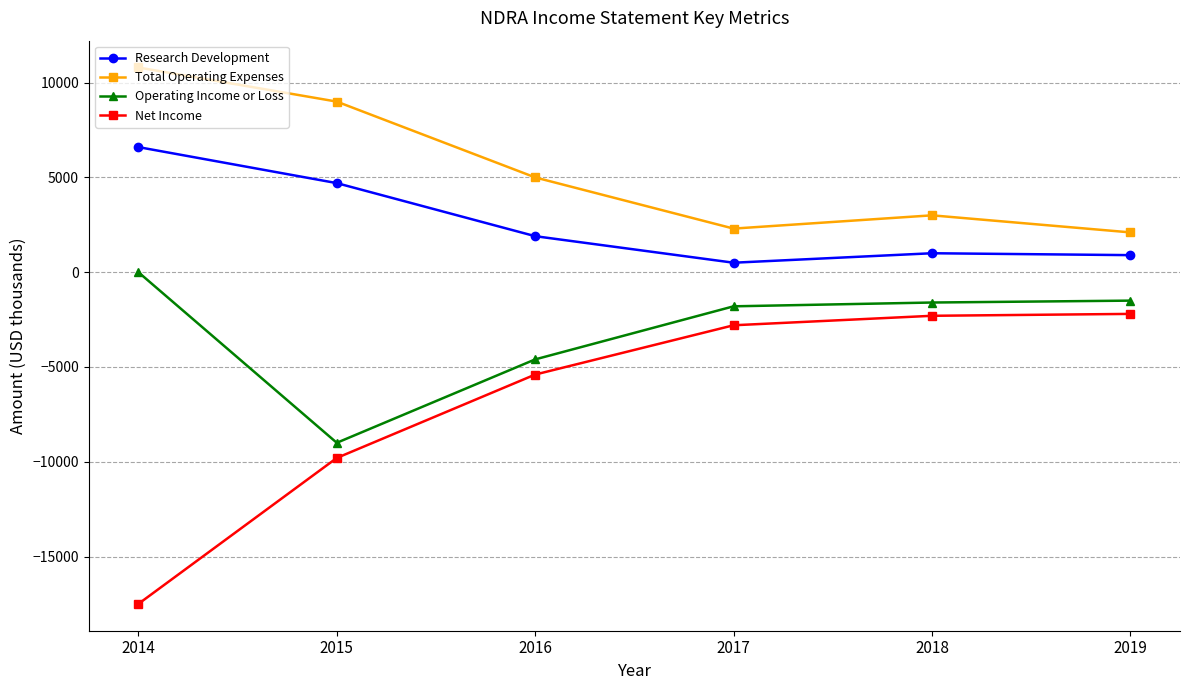

What is the maximum value for Research Development?

6600